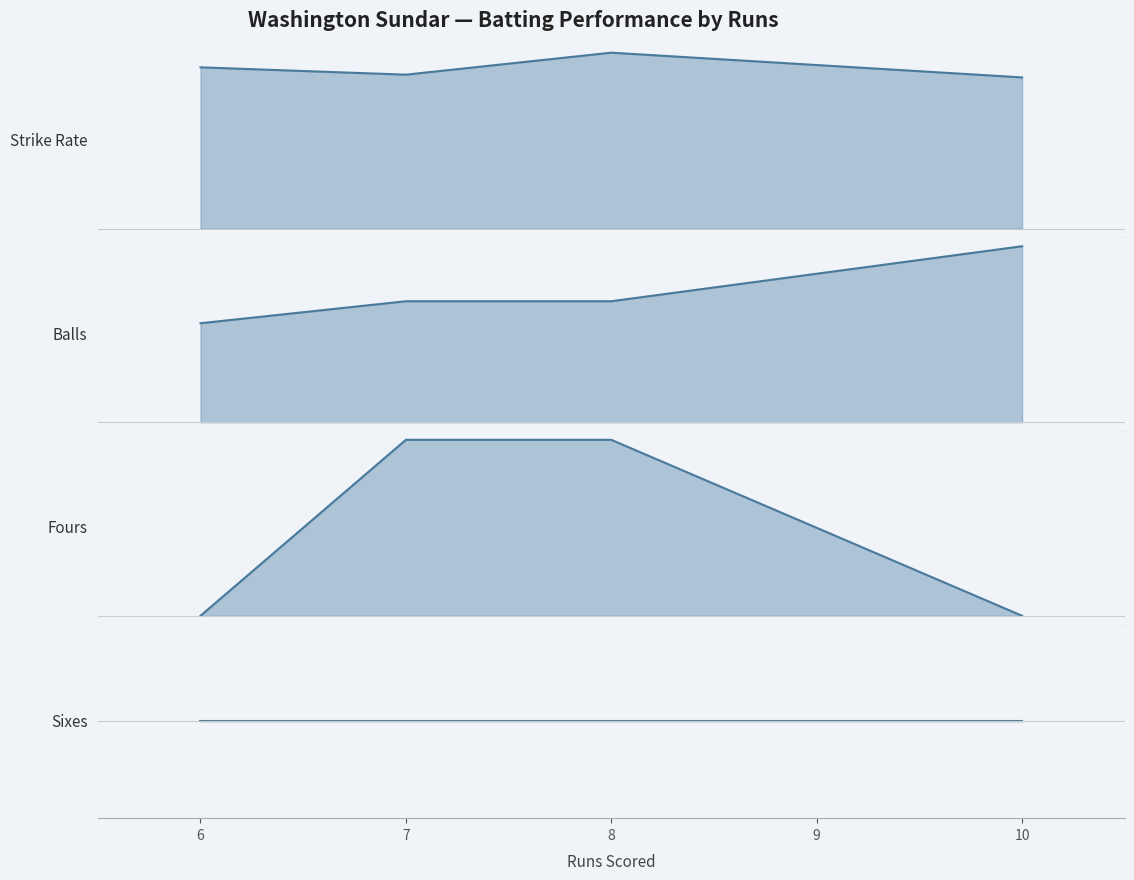

Does the chart display data point markers on the line(s)?

No